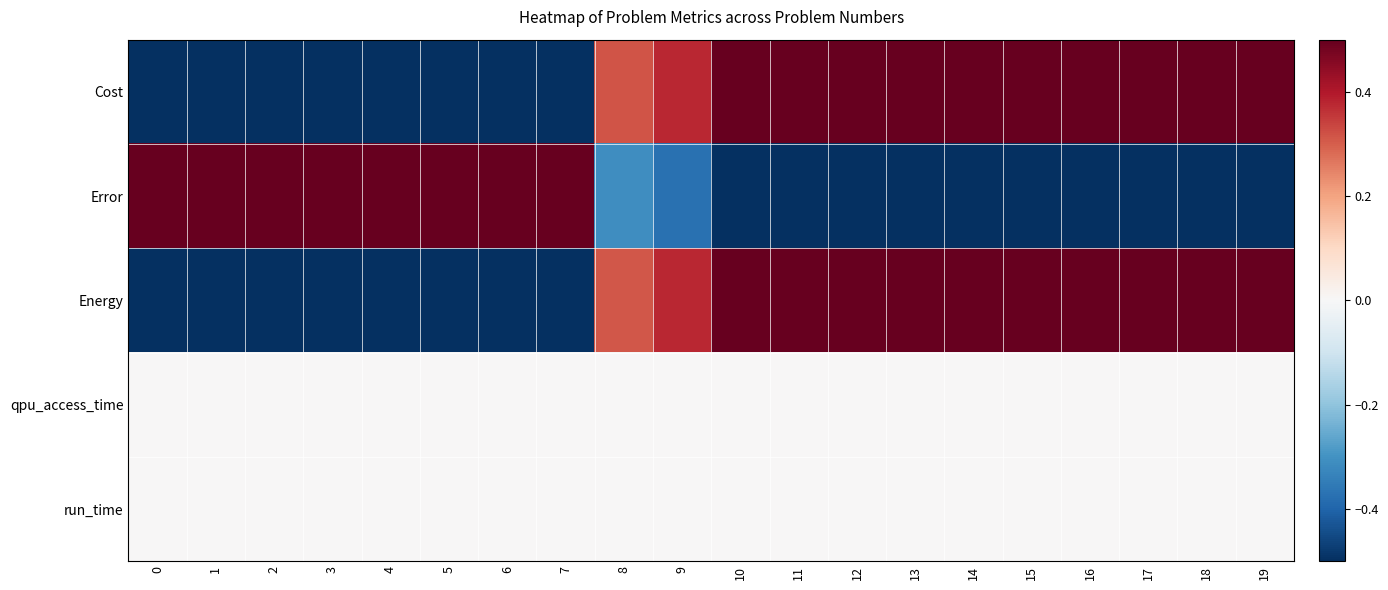

At how many categories does at least one series exceed 0?

20